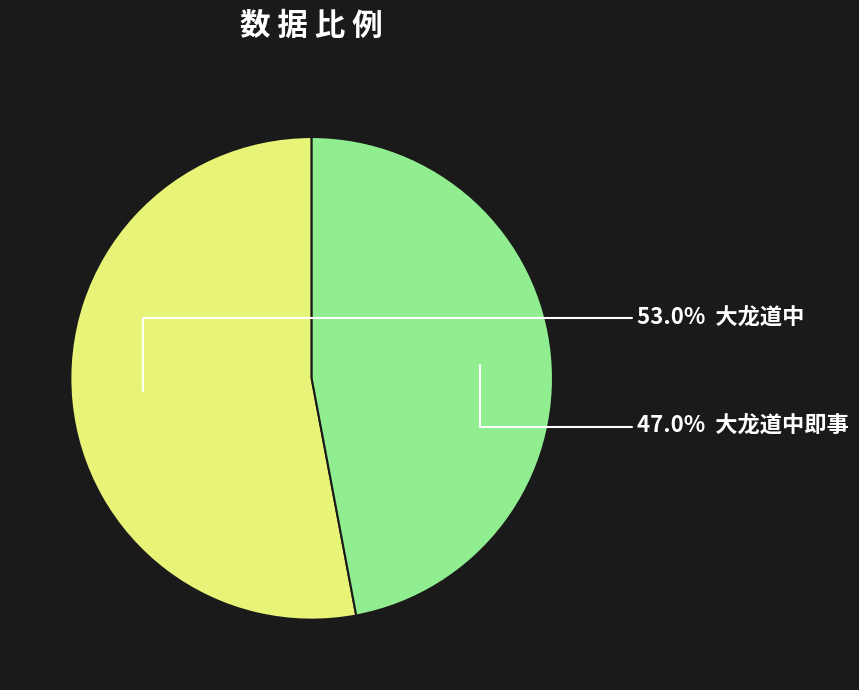

Does any single category account for the majority?

Yes